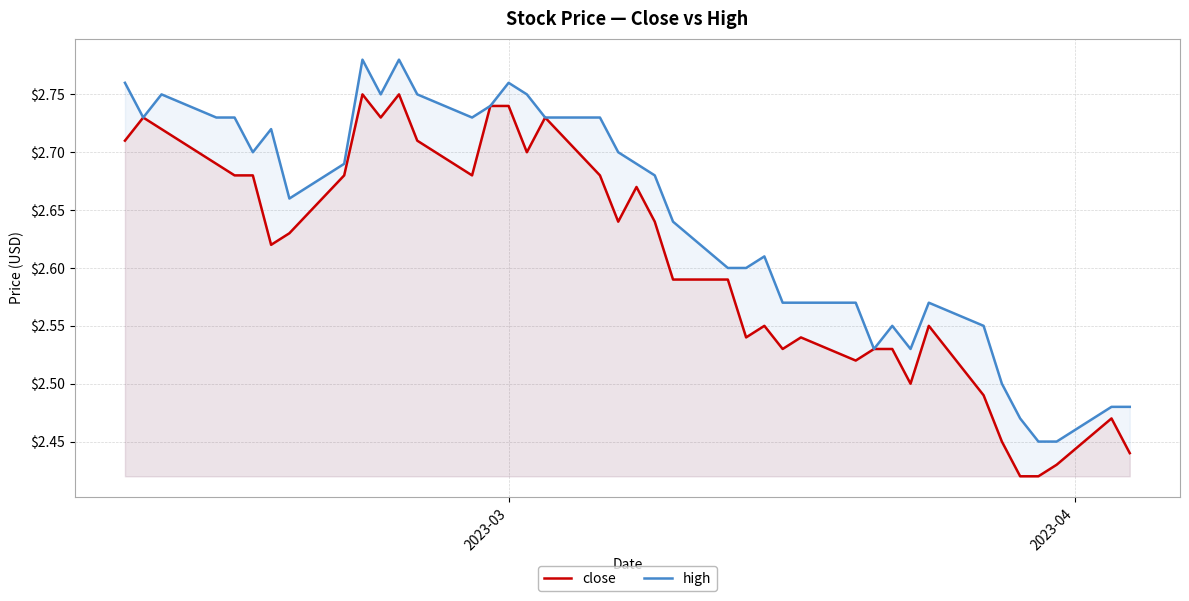

What is the highest value of the high series?

2.8